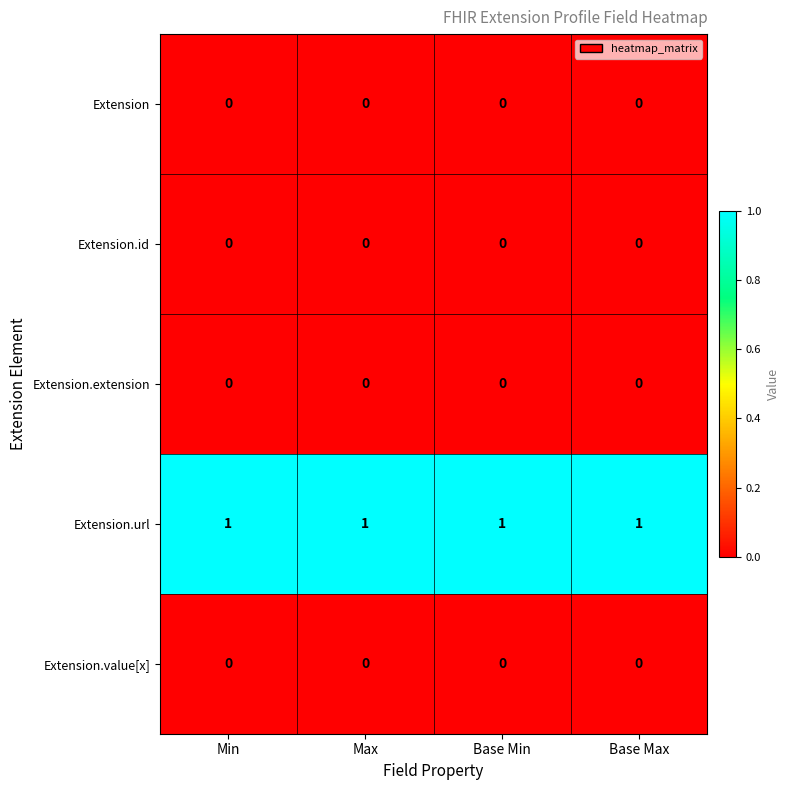

Is it true that Extension equals 0 at Max?

True